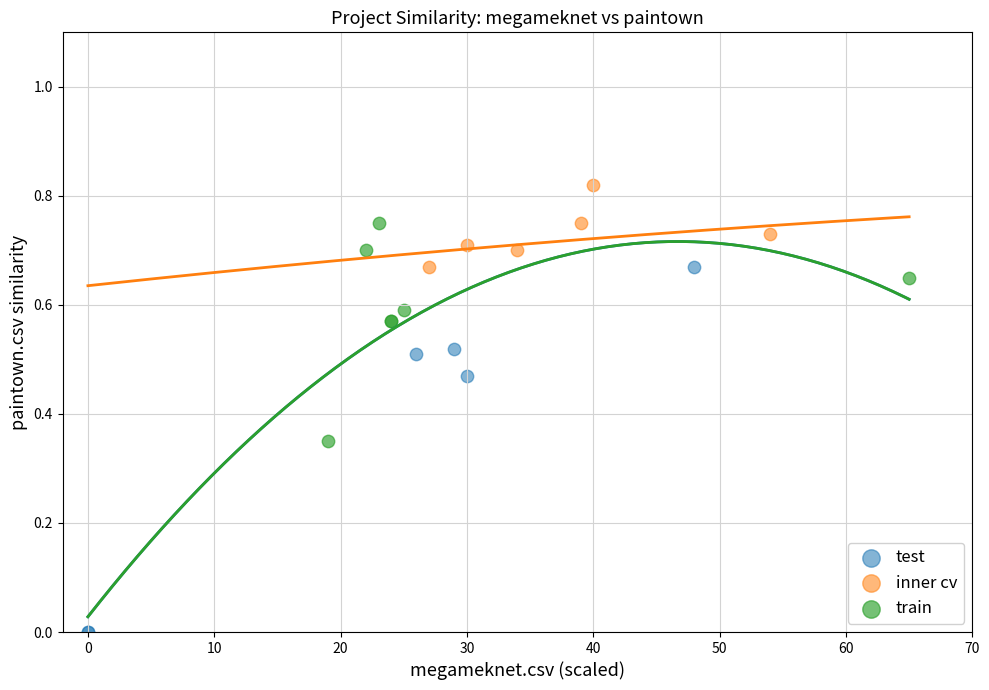

Which series contains the lowest Y value?

test